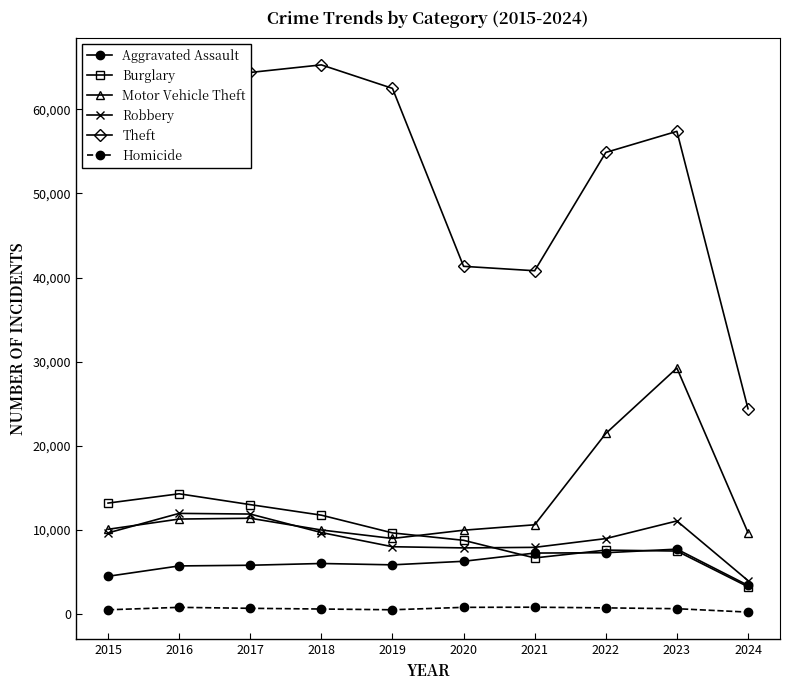

Is the value of Homicide at 2018 greater than the value of Burglary at 2015?

No